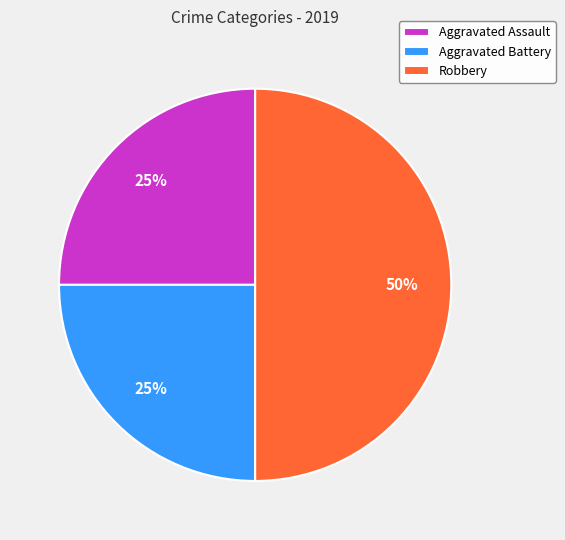

What is the largest slice in the pie chart?

Robbery